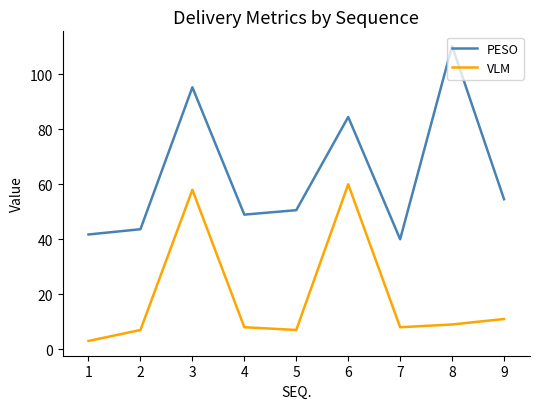

At which category does VLM reach its first local valley?

5